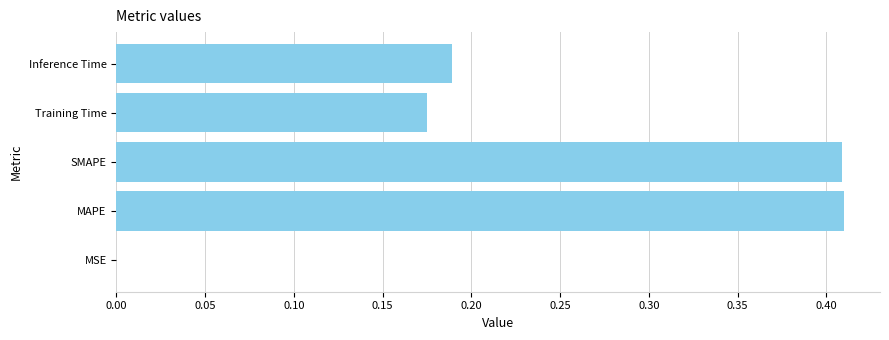

Are the bars horizontal?

Yes